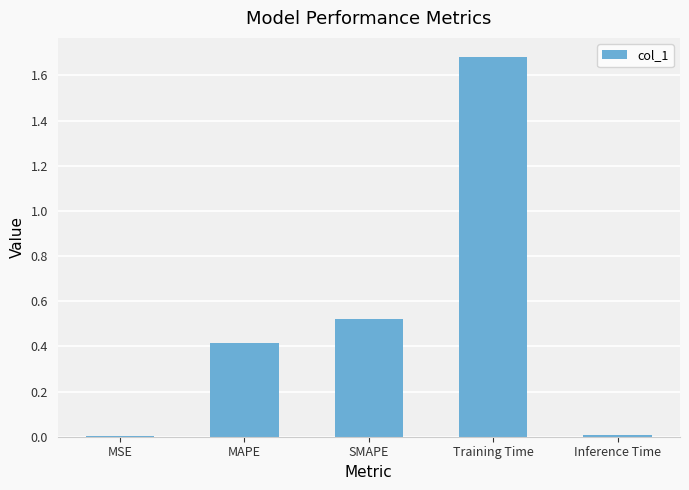

How many categories are shown in the chart?

5